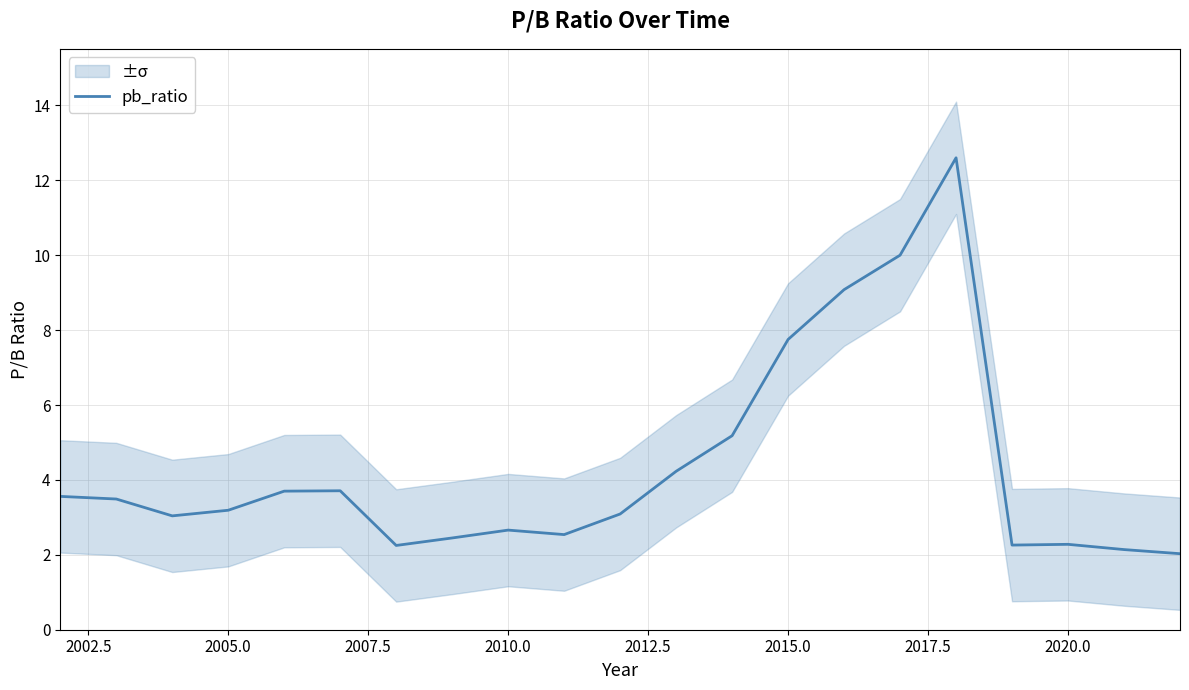

True or false: pb_ratio has a value of 4.1 at 2010.0.

False